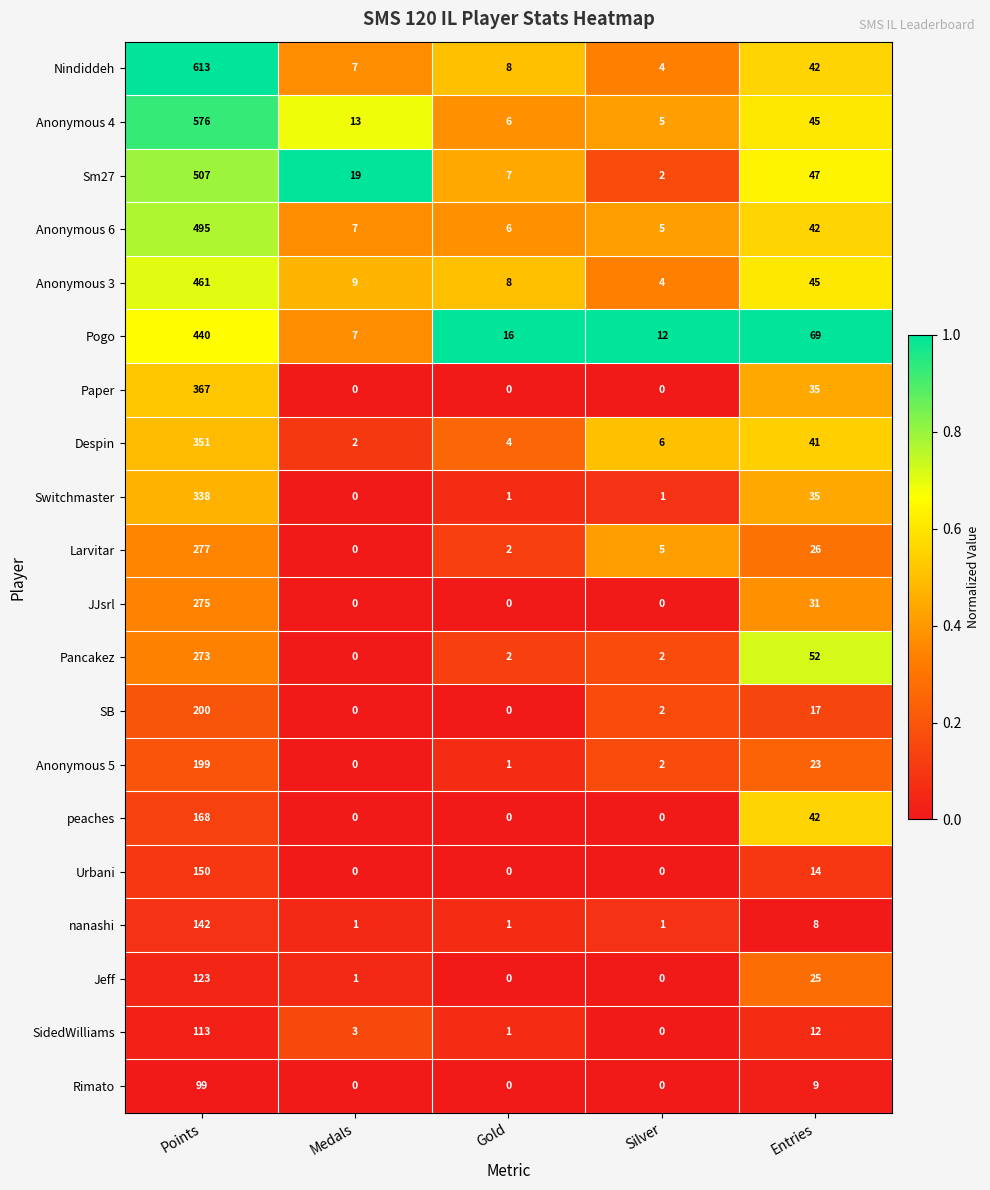

Where does the Anonymous 4 series first go above 13?

Points